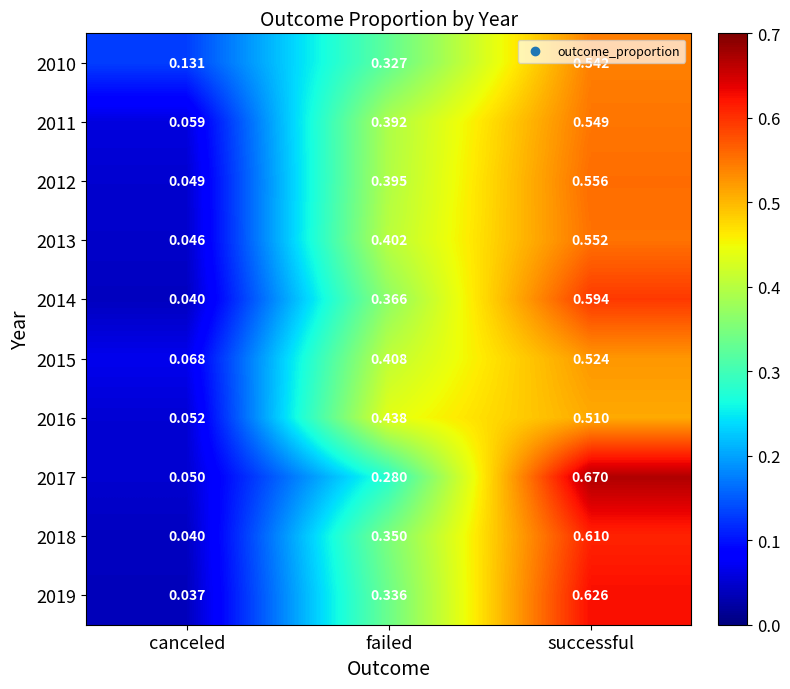

List the labels in order of 2019 value, largest first.

successful, failed, canceled